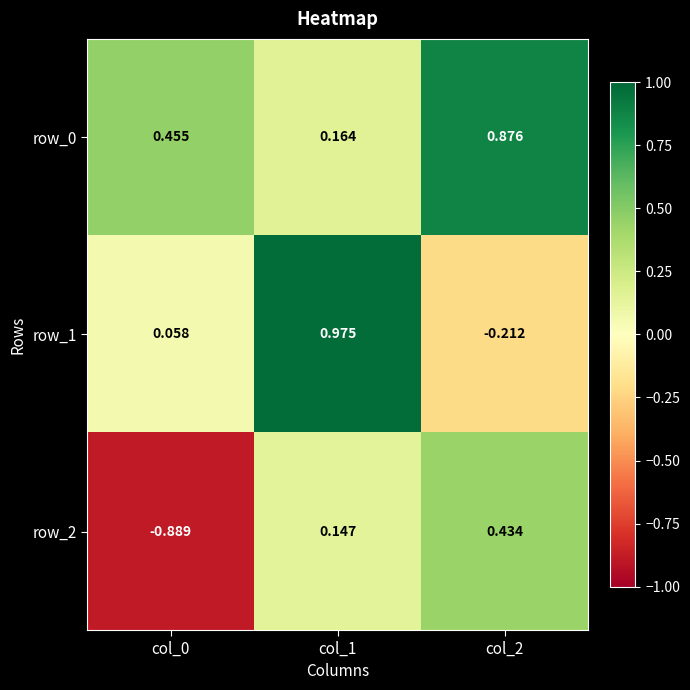

Is the value of row_2 at col_2 greater than the value of row_1 at col_2?

Yes